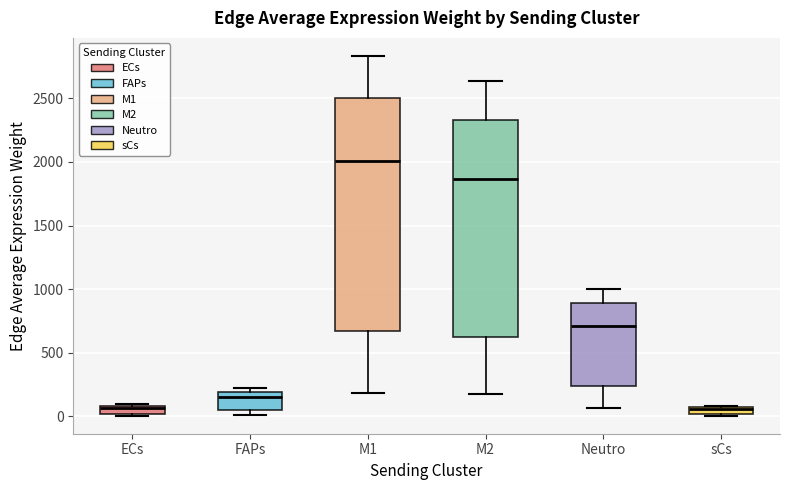

Where does the median line of the box for Neutro sit on the y-axis? The values are not printed on the chart, so give them approximately, as read against the axis.

700